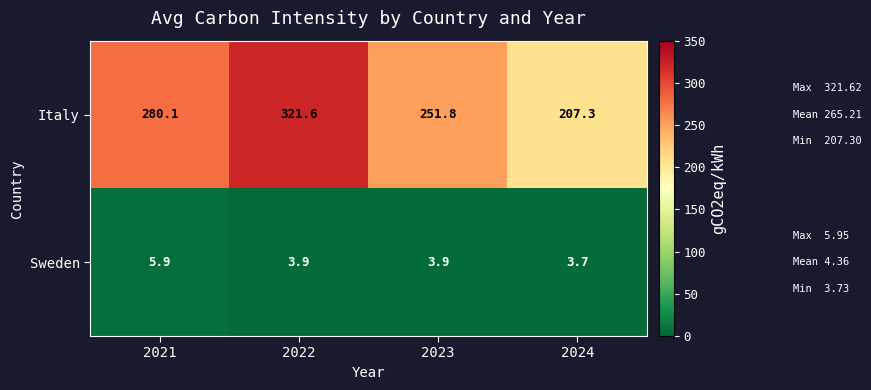

Which series has the widest spread of values?

Italy